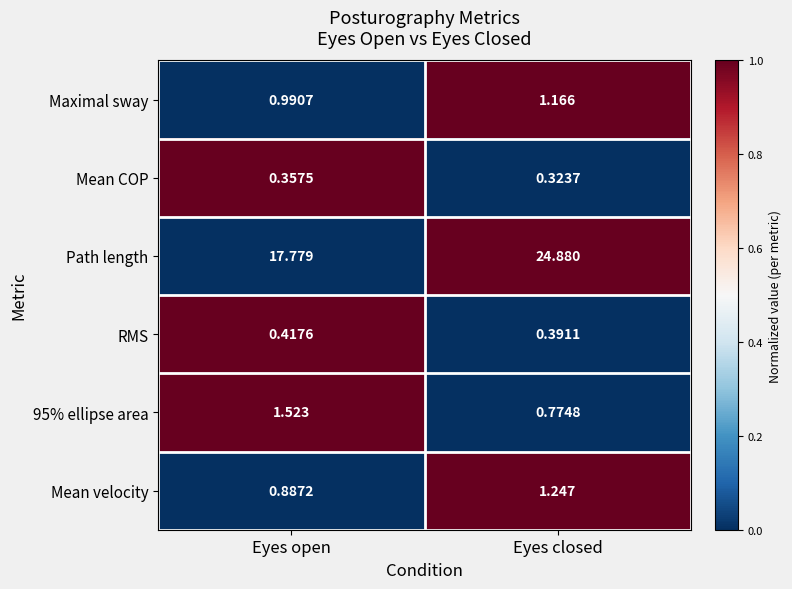

Which series has the largest total across all categories?

Path length